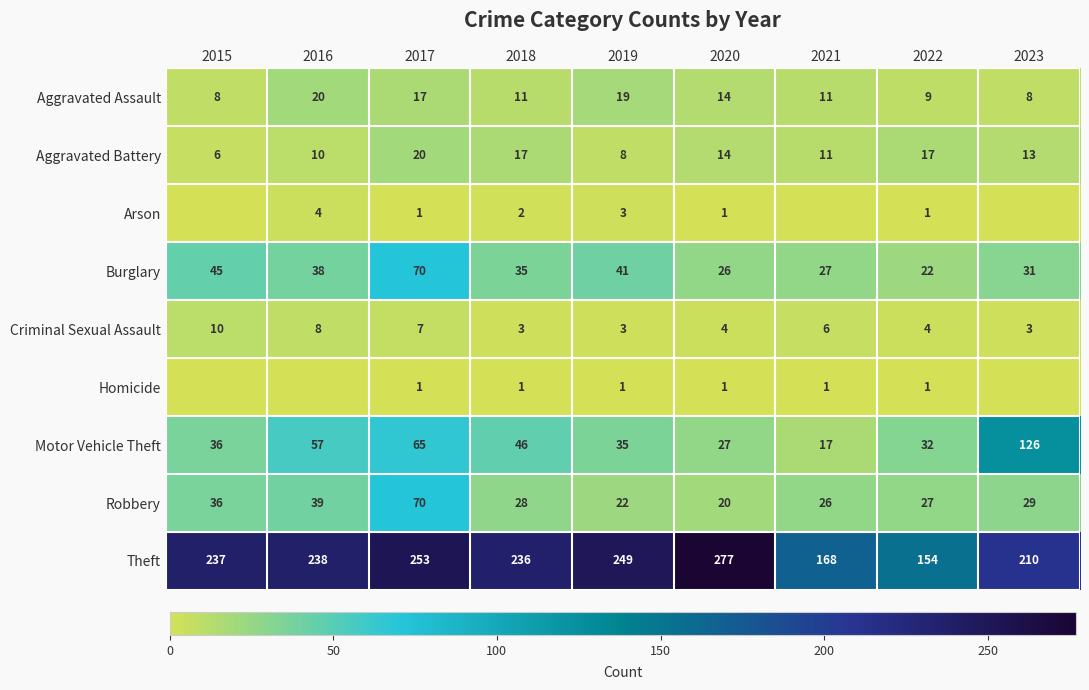

What is the total value across all series at 2020?

384